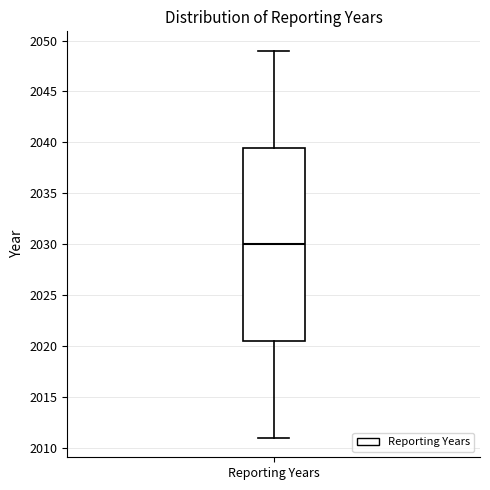

Where does the upper whisker of the box for Reporting Years end on the y-axis? The values are not printed on the chart, so give them approximately, as read against the axis.

2049.0